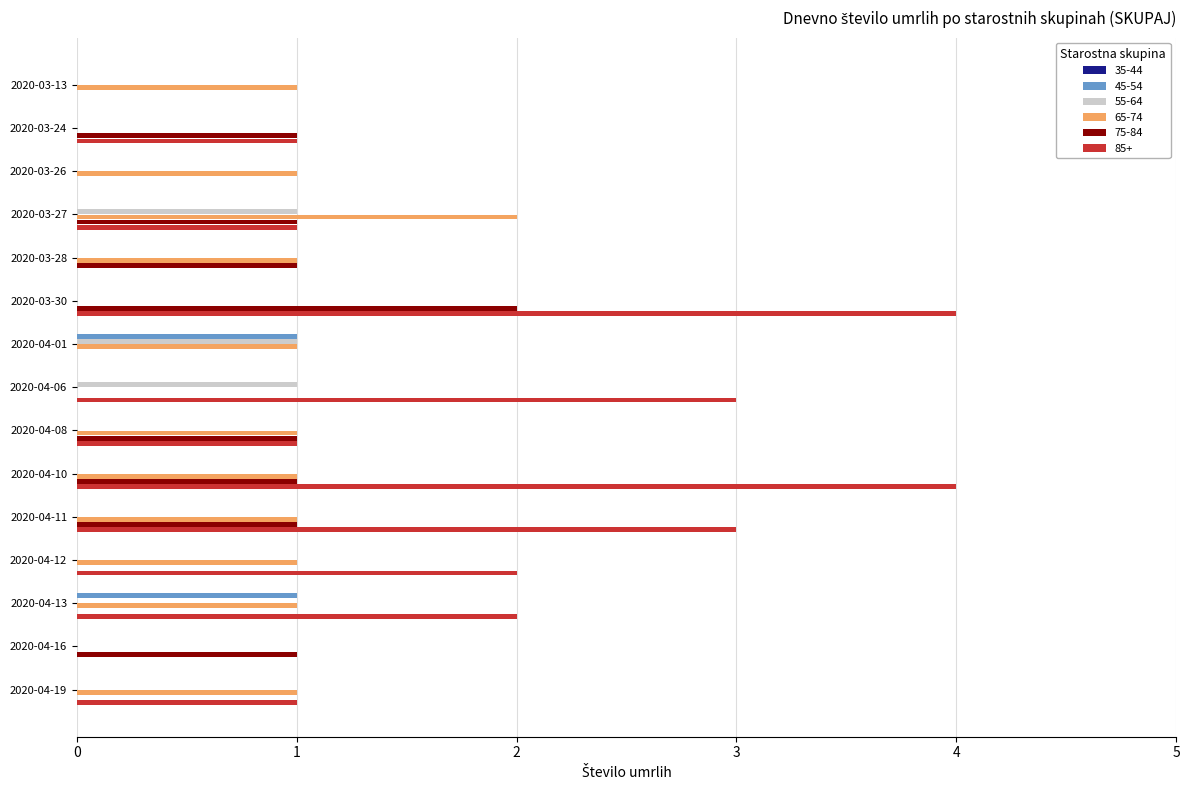

What is the maximum value shown in the chart?

4